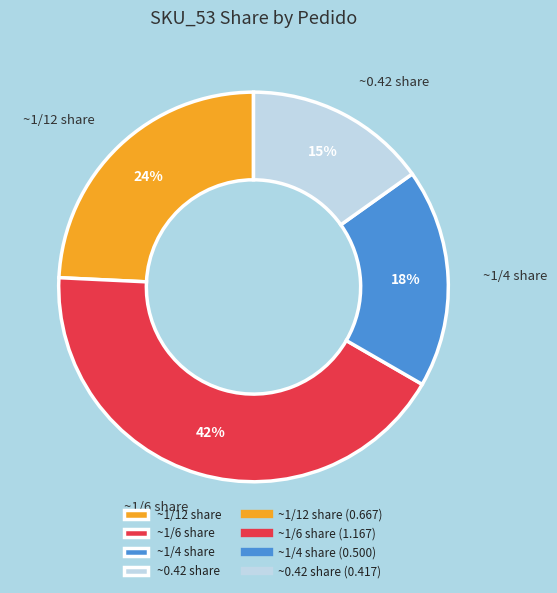

Combined, do ~1/6 share and ~1/12 share account for over 50%?

Yes